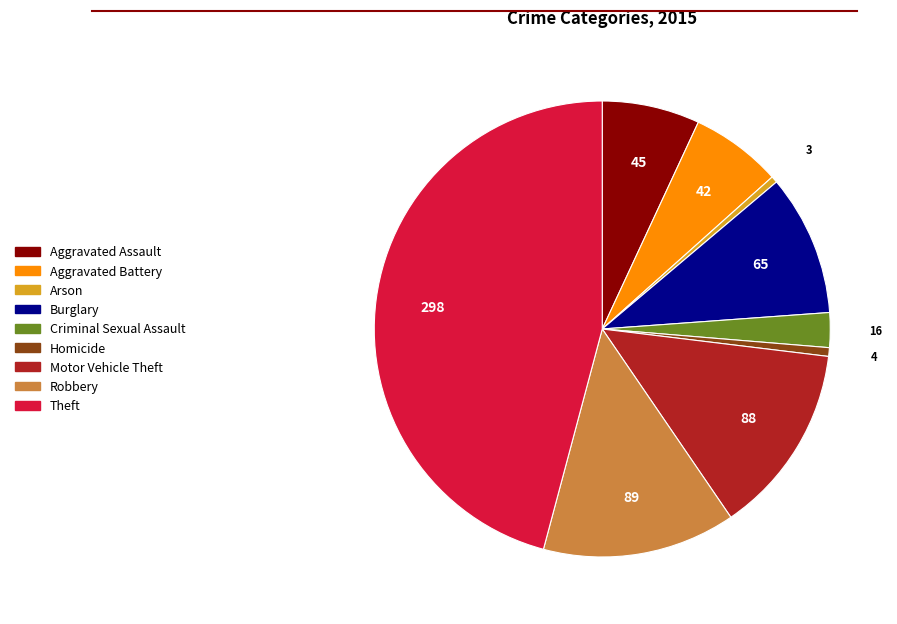

Is it true that Aggravated Battery is 6% of the pie?

True